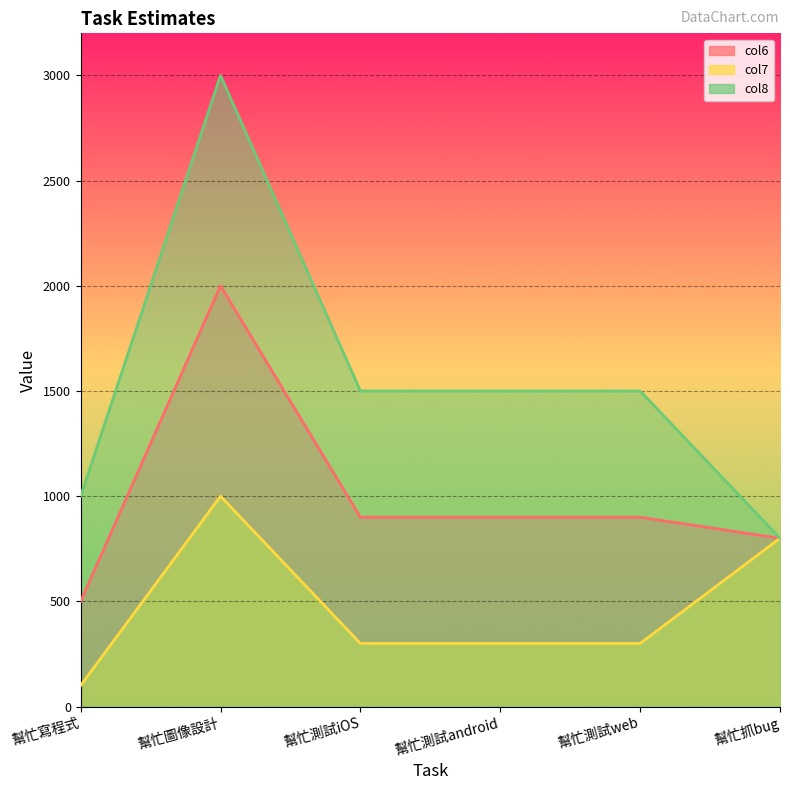

At which category is the sum across all series the highest?

幫忙圖像設計